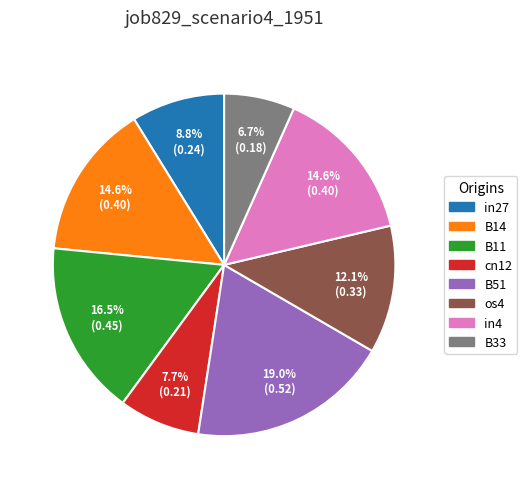

What is the smallest slice in the pie chart?

B33